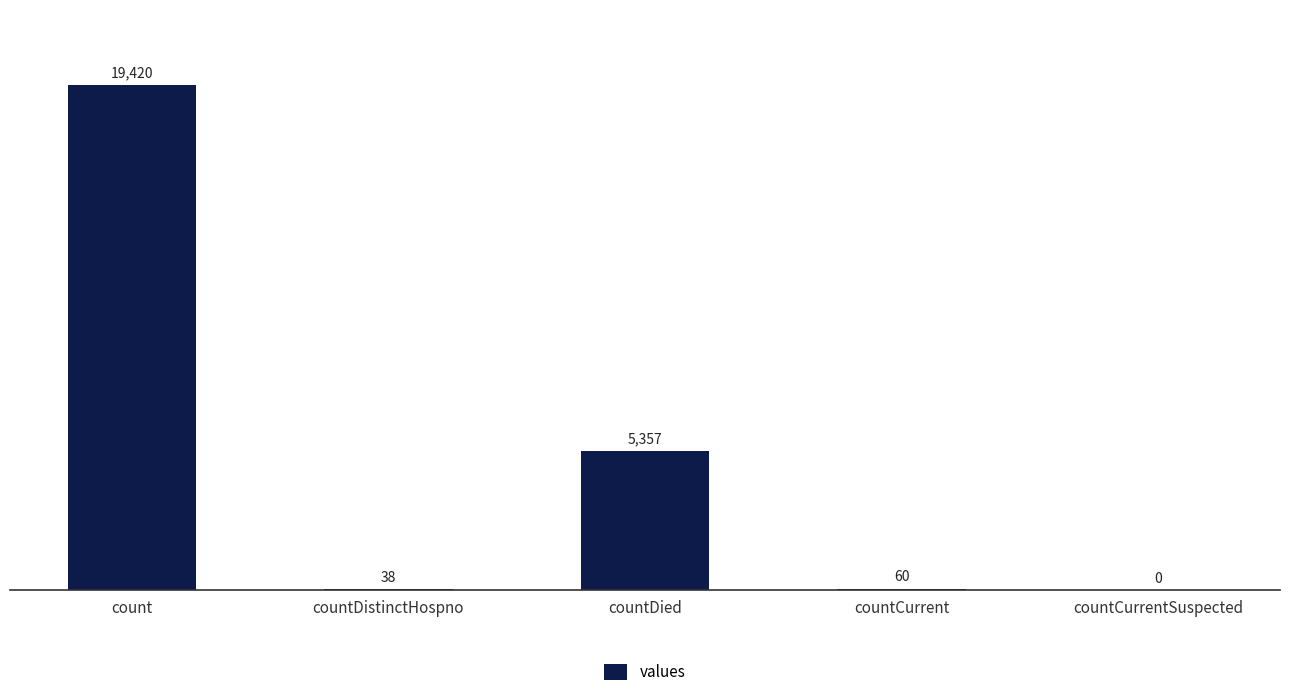

What is the sum of the values at count and countCurrentSuspected?

19420